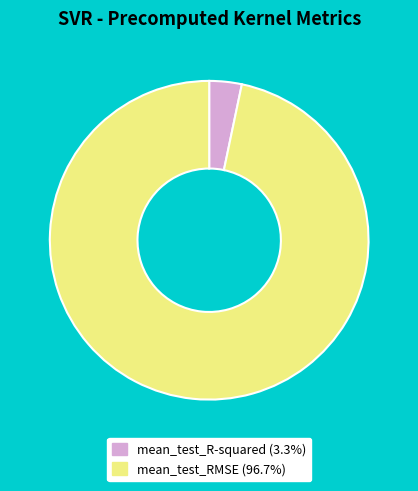

Is there a majority slice in this chart?

Yes